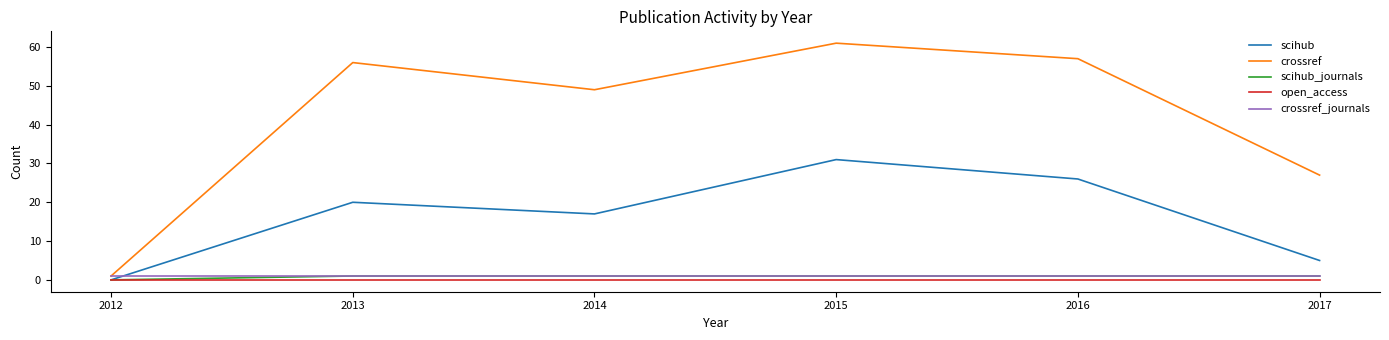

At which label does scihub reach its minimum?

2012